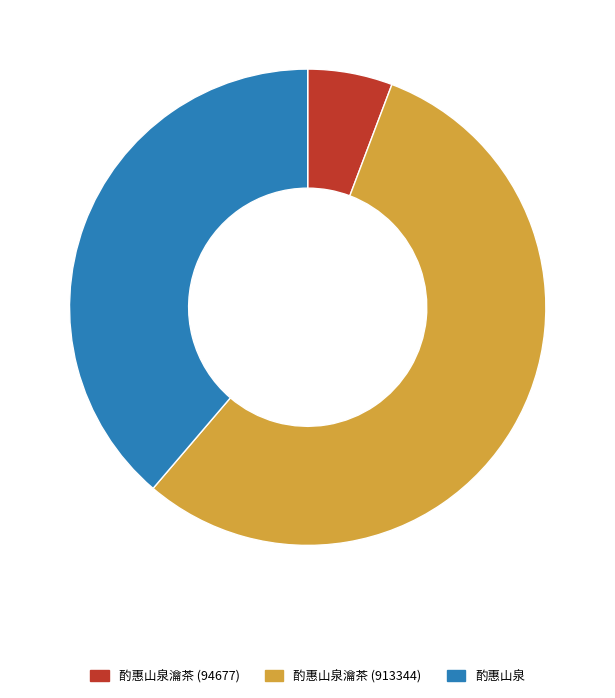

Is there a majority slice in this chart?

Yes